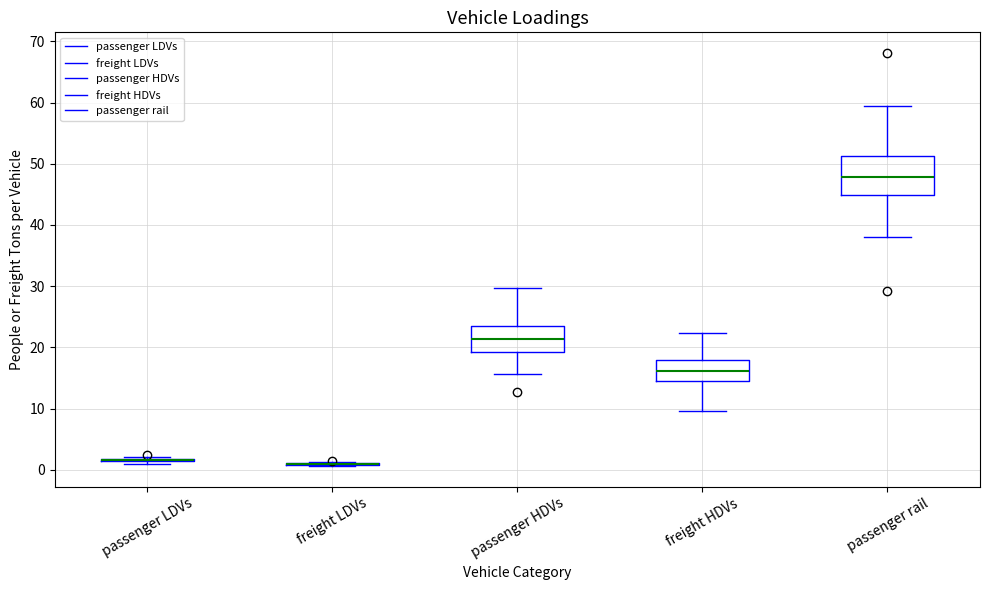

Reading left to right, transcribe this box plot: for each box, give where its median line is, the range the box spans, and where its two whiskers end, as read against the y-axis. The values are not printed on the chart, so give them approximately, as read against the axis.

passenger LDVs: box collapsed to a line at 2, whiskers 1 to 2
freight LDVs: box collapsed to a line at 1, whiskers 1 to 1
passenger HDVs: median 21, box 19 to 23, whiskers 16 to 30
freight HDVs: median 16, box 15 to 18, whiskers 10 to 22
passenger rail: median 48, box 45 to 51, whiskers 38 to 59